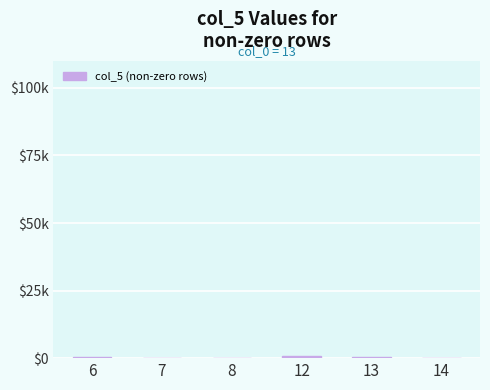

Does the chart contain any negative values?

No